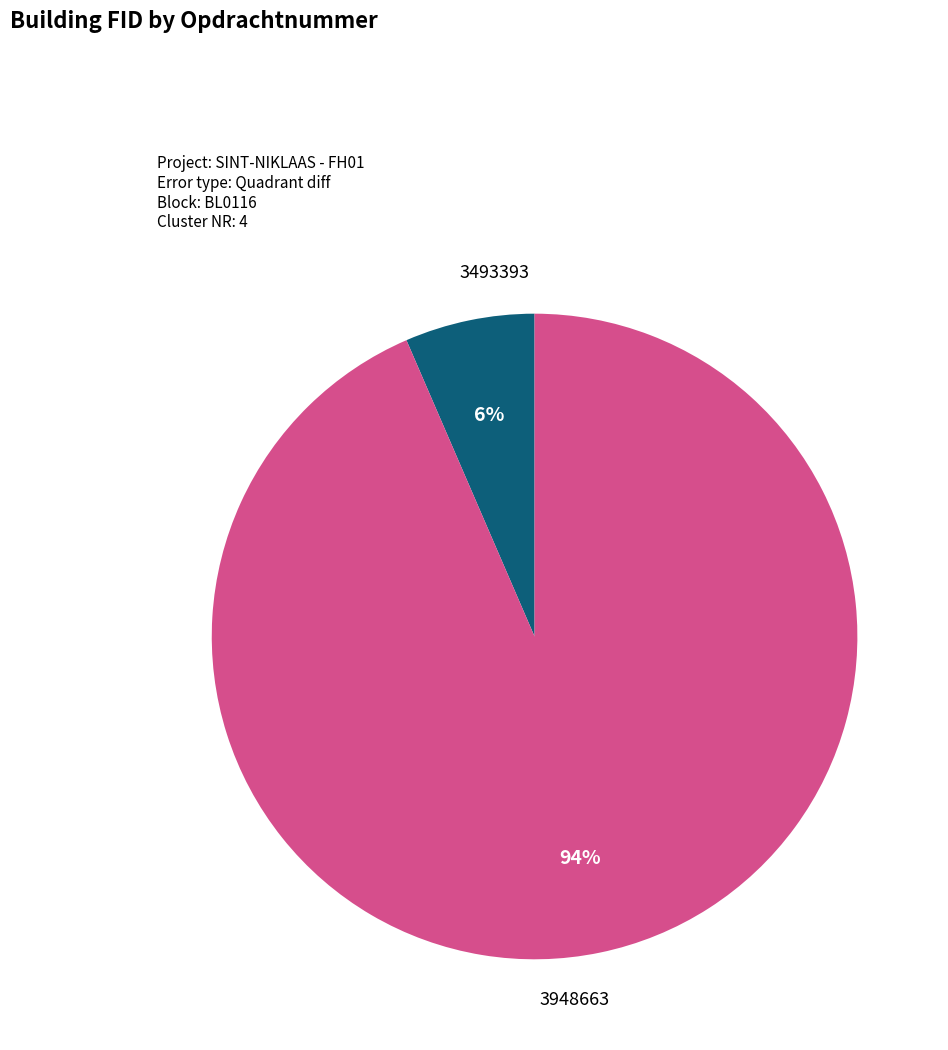

Is there any slice that represents more than half of the pie?

Yes